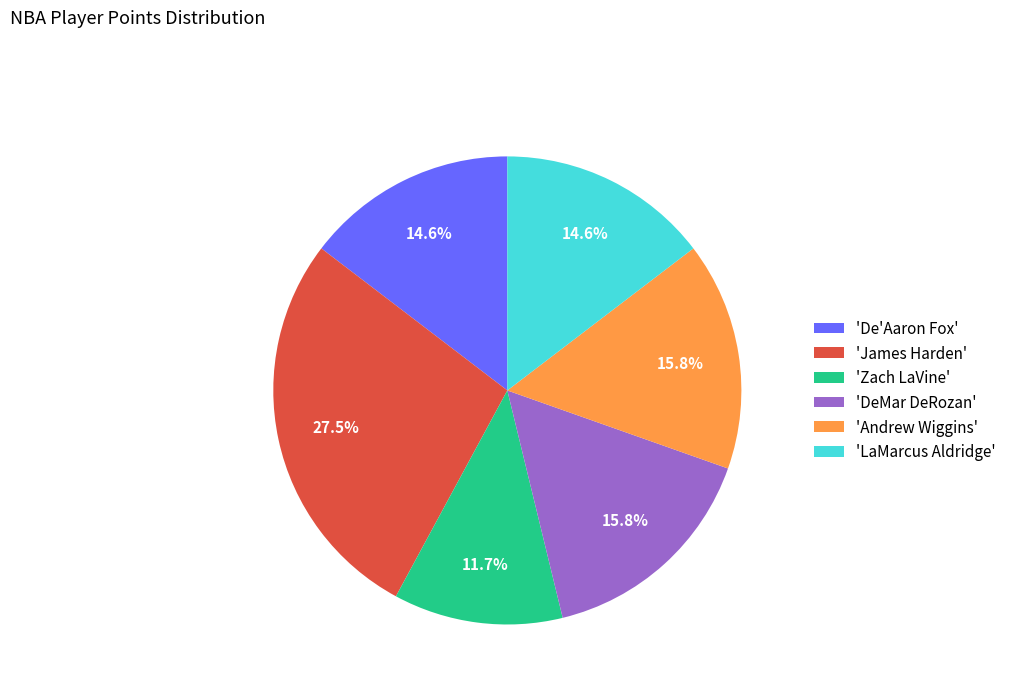

Does any single category account for the majority?

No